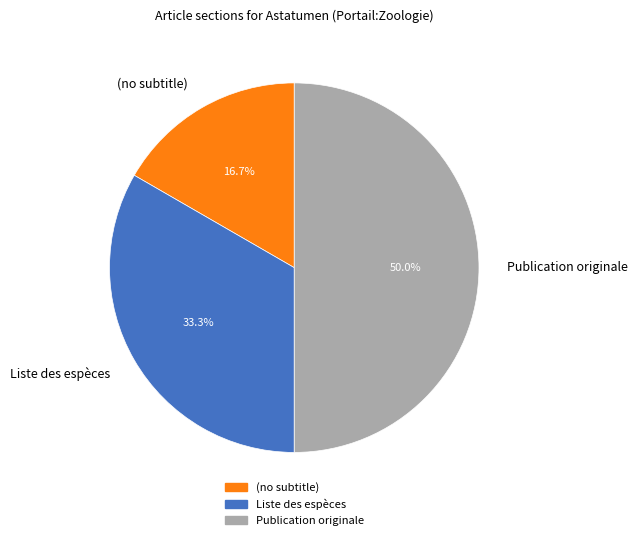

What percentage is the Publication originale slice, to the nearest percent?

50%